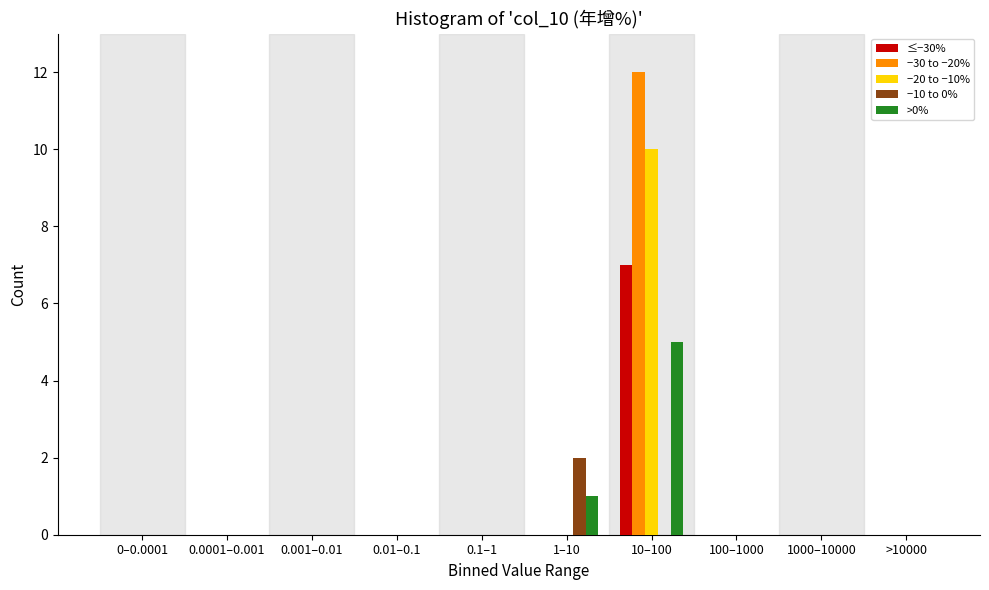

The −30 to −20% series shows 3 at 10–100. True or false?

False